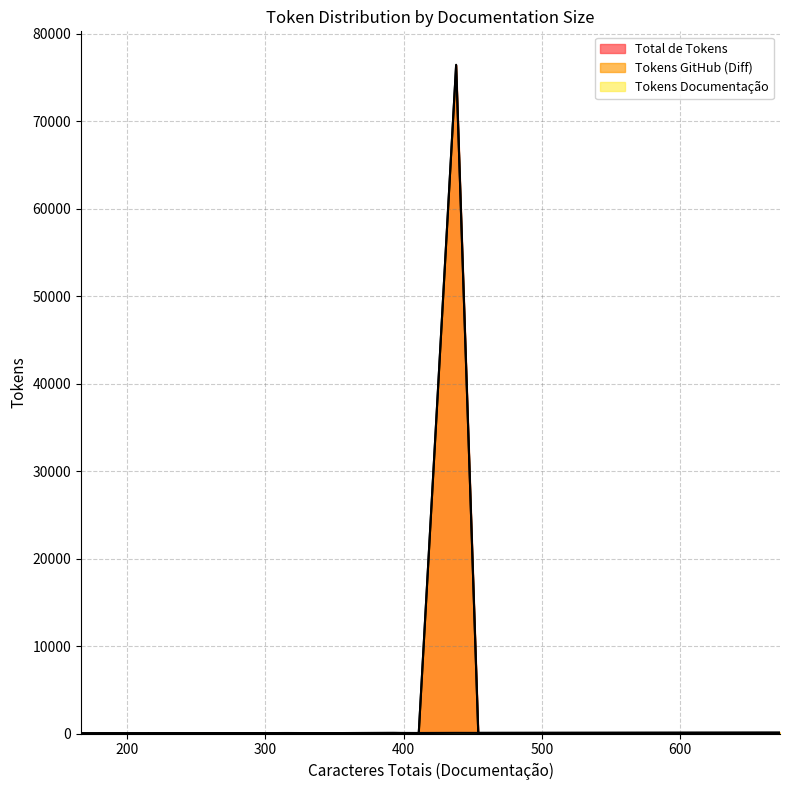

At which label does Tokens GitHub (Diff) reach its minimum?

398